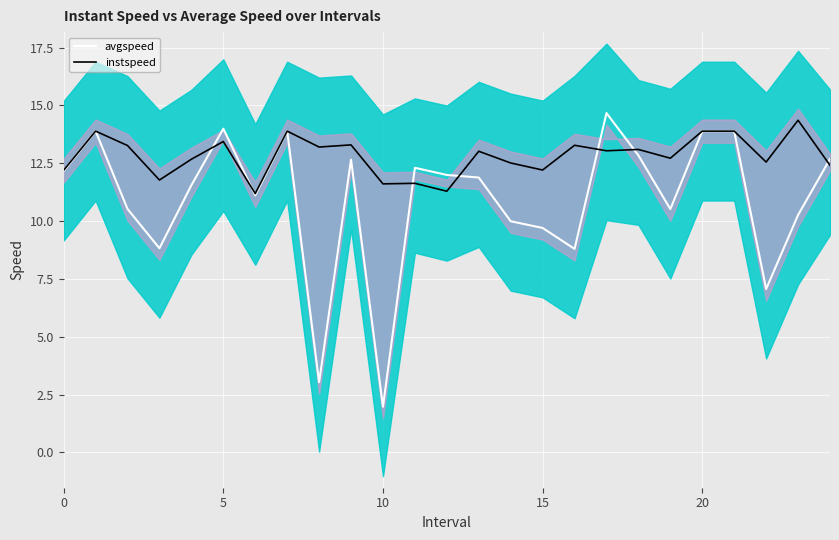

Which category has the lowest value across all series?

10